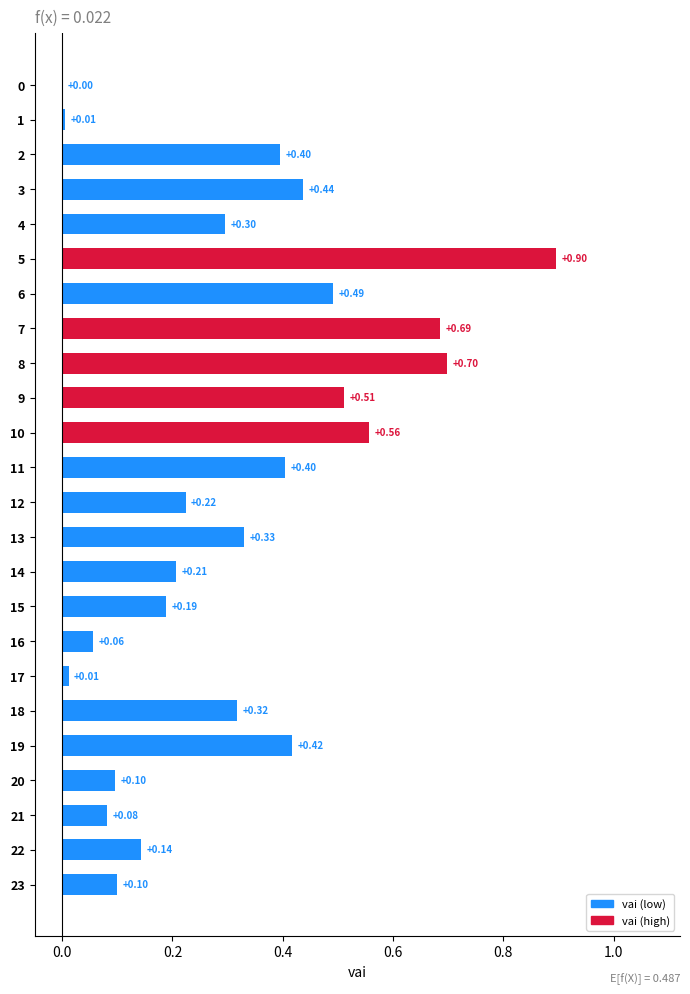

Which label corresponds to the largest value in the chart?

5